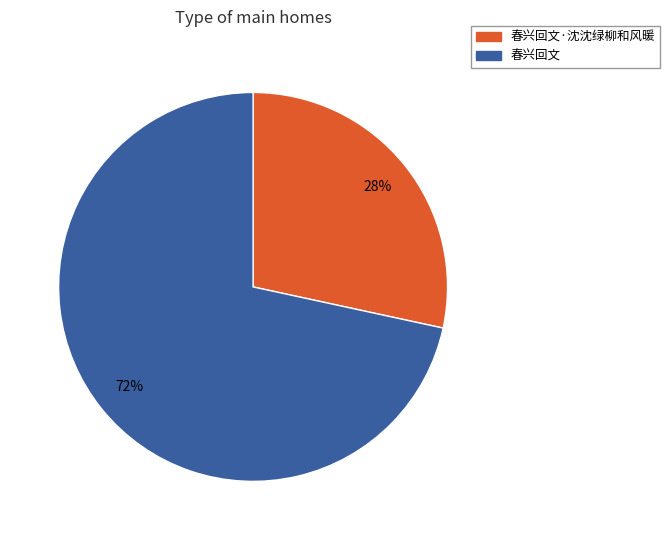

Does any single category account for the majority?

Yes